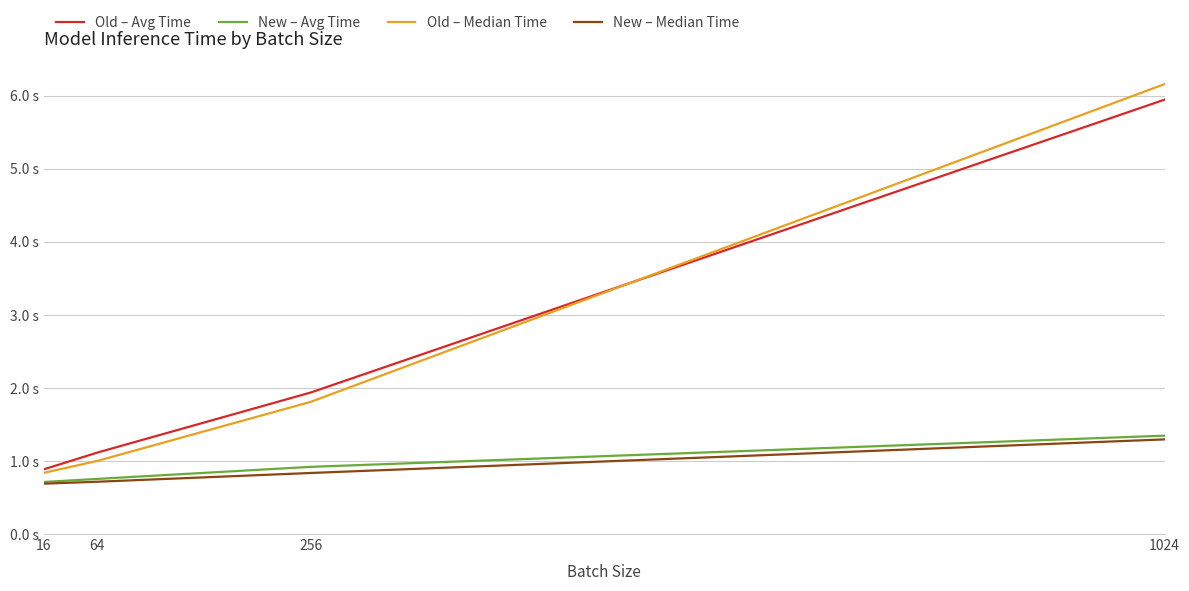

At how many categories does at least one series exceed 1?

3